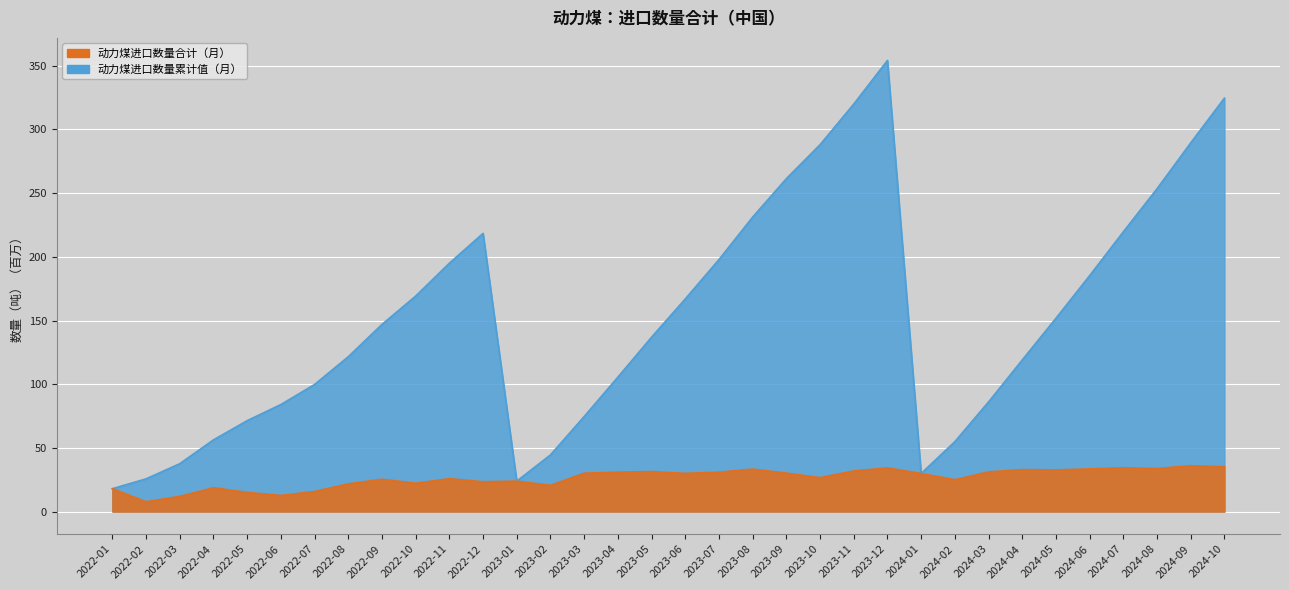

Between 2022-12 and 2024-03, which is larger?

2024-03